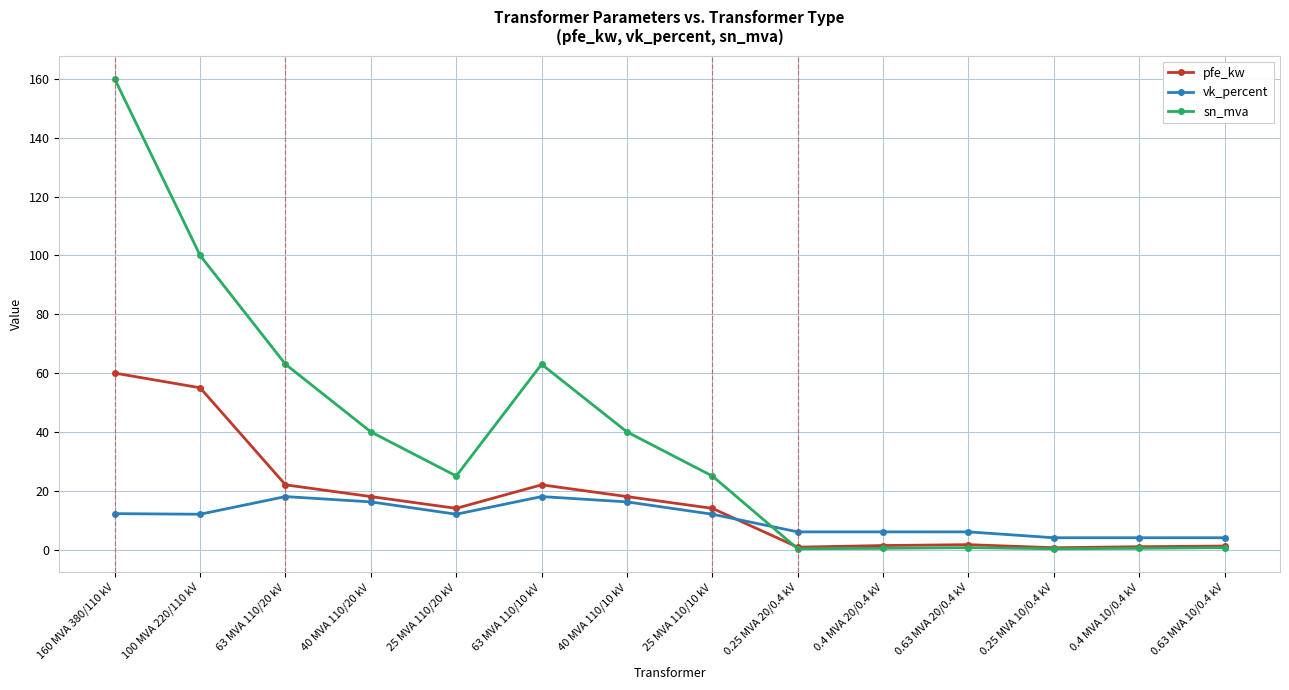

Which series has the widest spread of values?

sn_mva